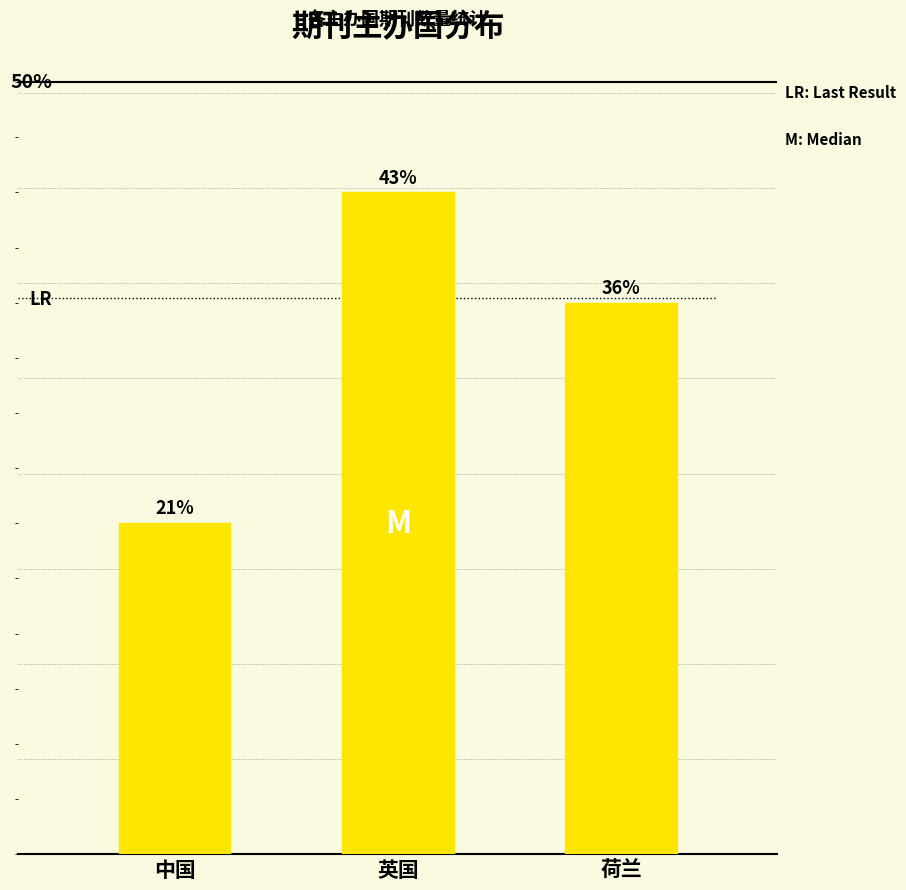

The chart shows a value of 5 at 荷兰. True or false?

True